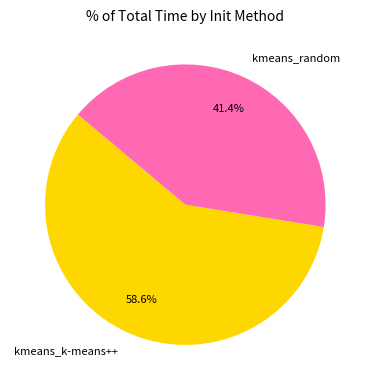

The kmeans_k-means++ slice represents 73% of the pie. True or false?

False